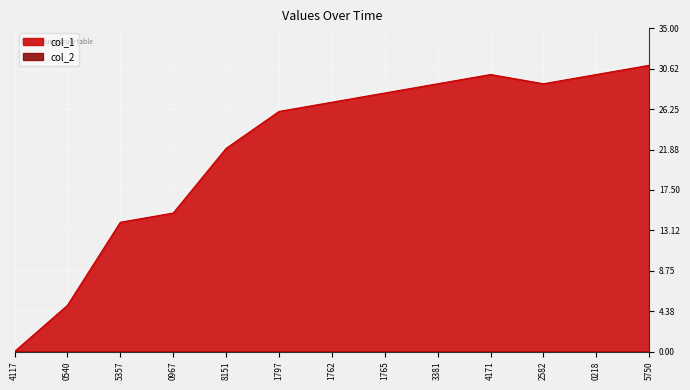

Count the number of categories in the chart.

13